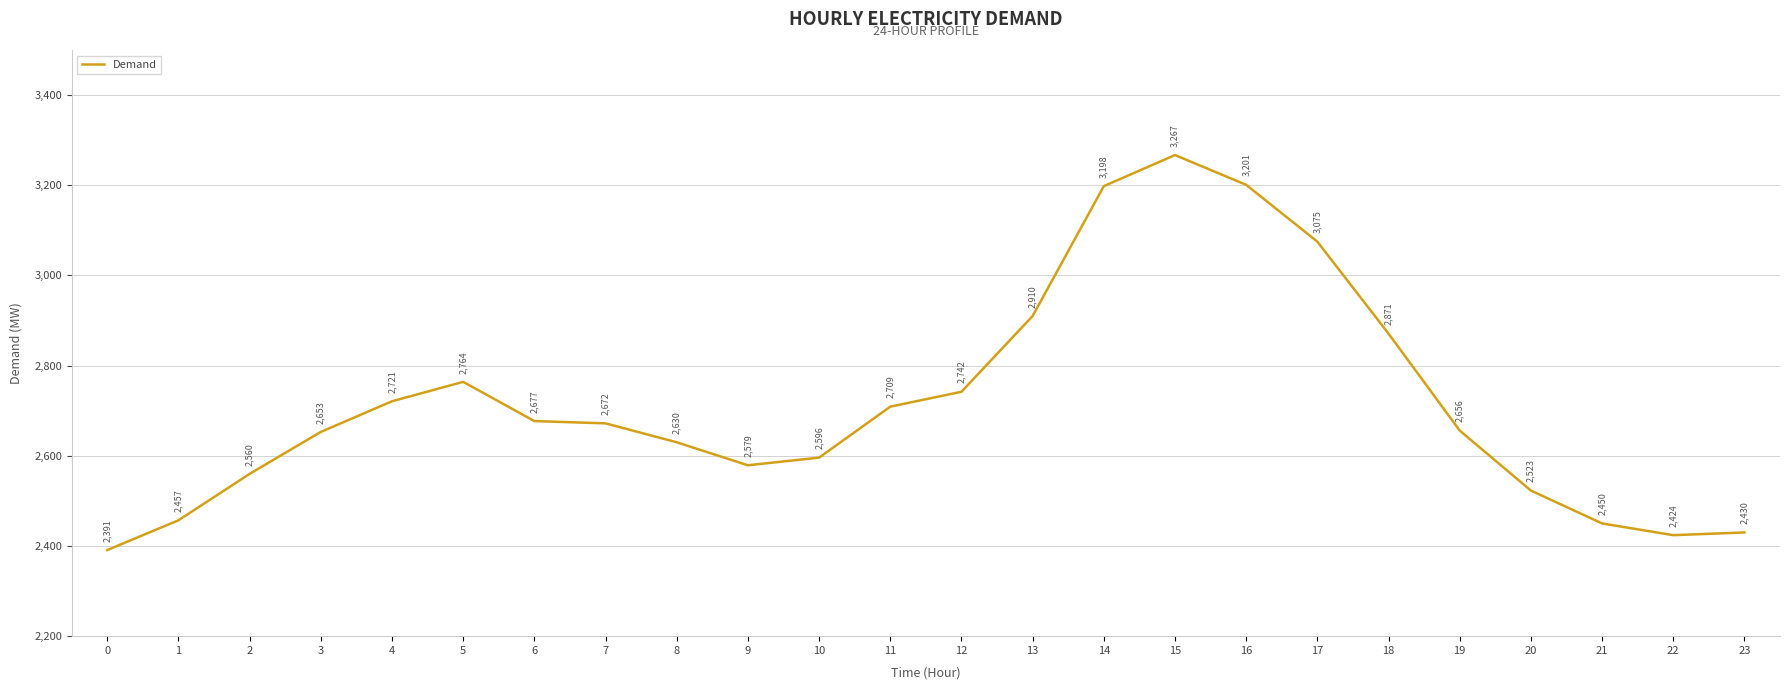

Is it true that the value at 21 is 3362?

False